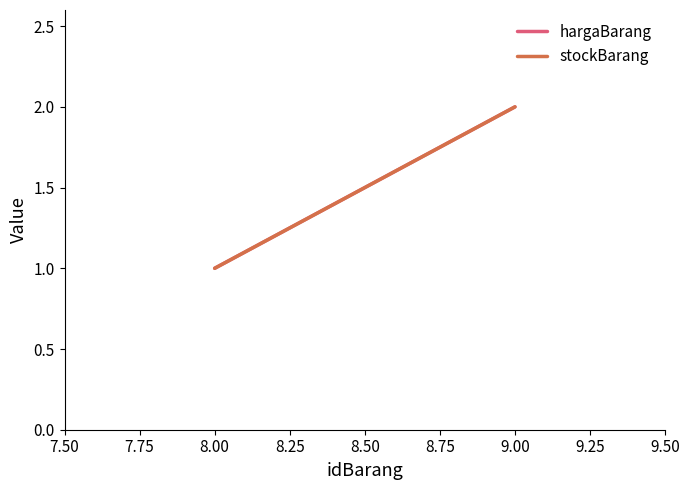

The value of hargaBarang at 8.00 is 0. True or false?

False